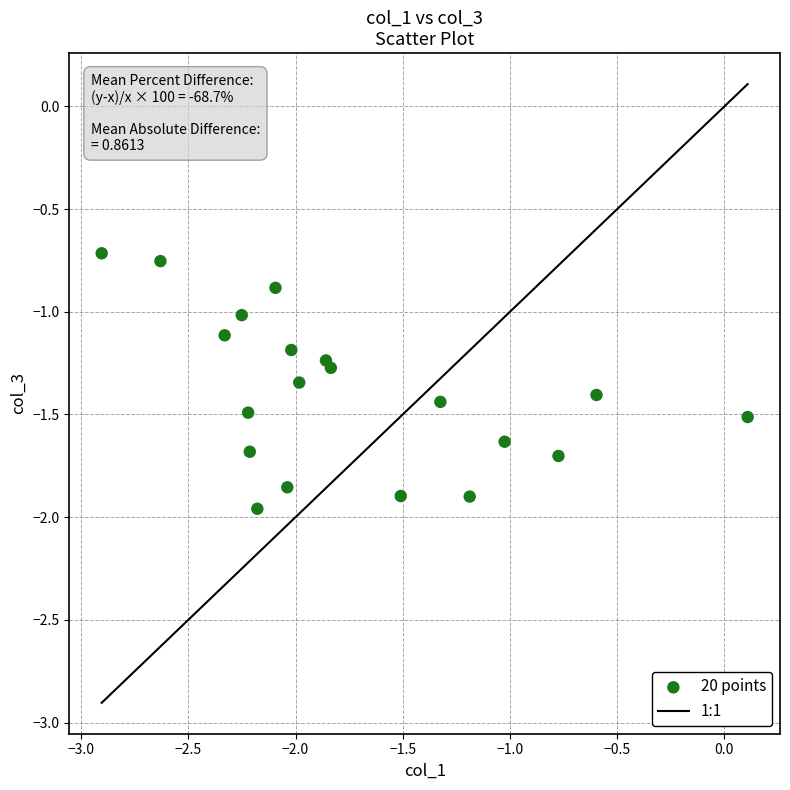

What is the range of Y values (max minus min)?

1.2